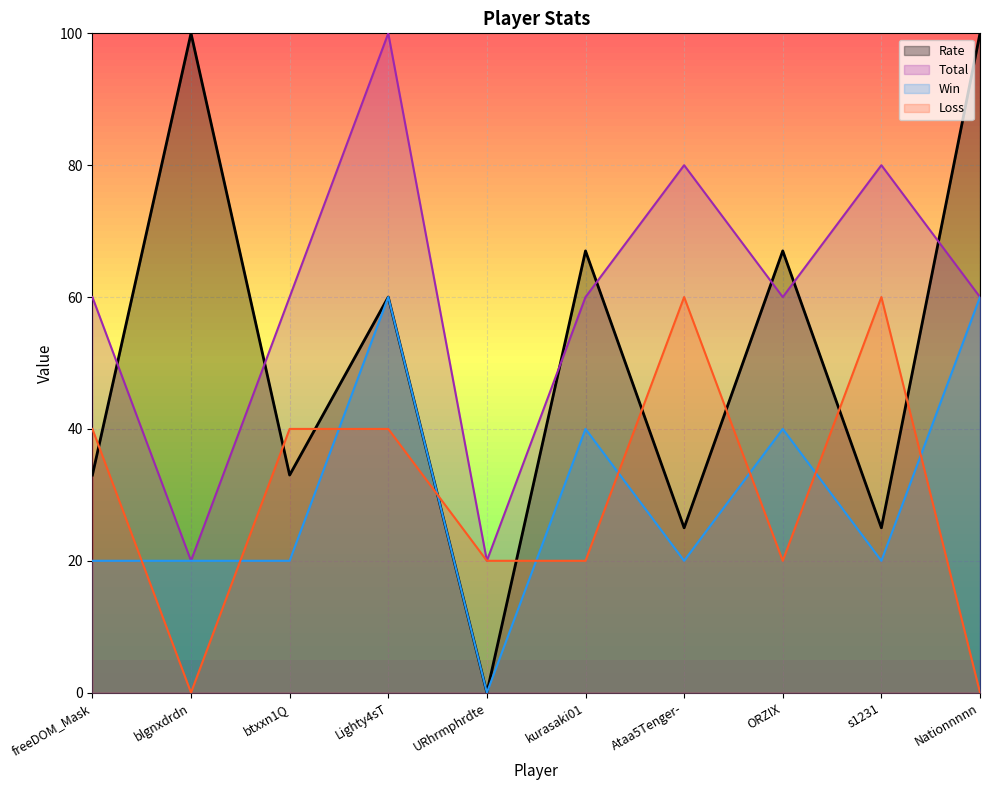

What is the label of the 10th point from the left?

Nationnnnn